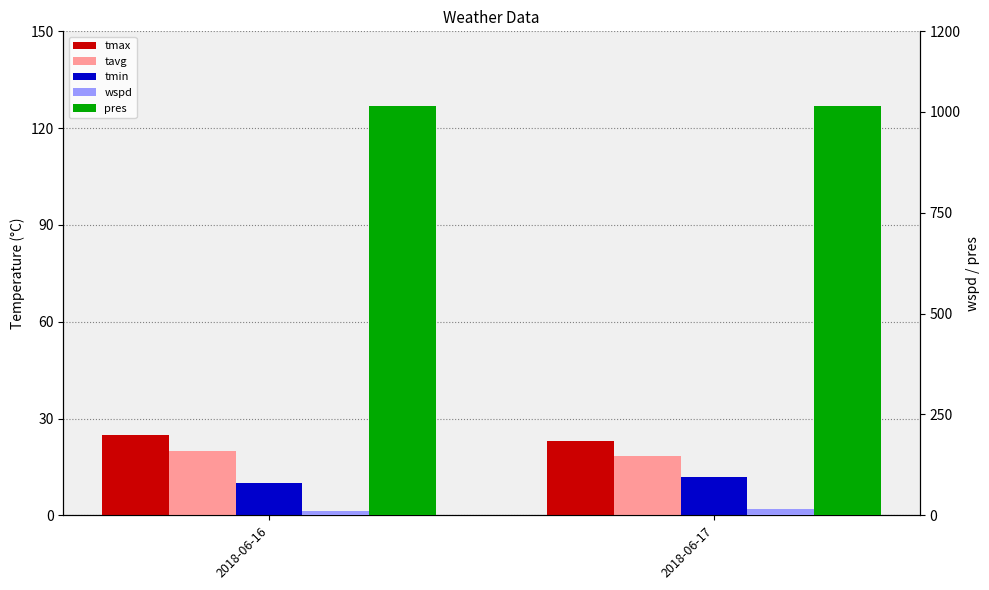

What is the value of the tmax bar at the 1st from the left?

25.0